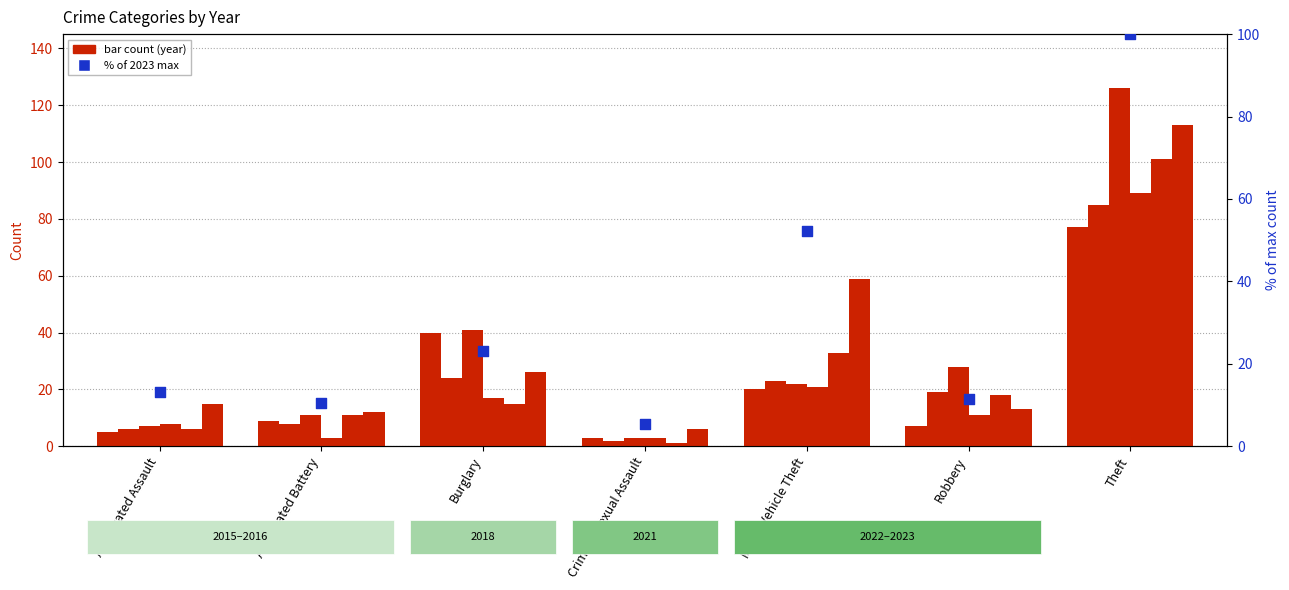

What is the change in value from Motor Vehicle Theft to Theft?

+47.8